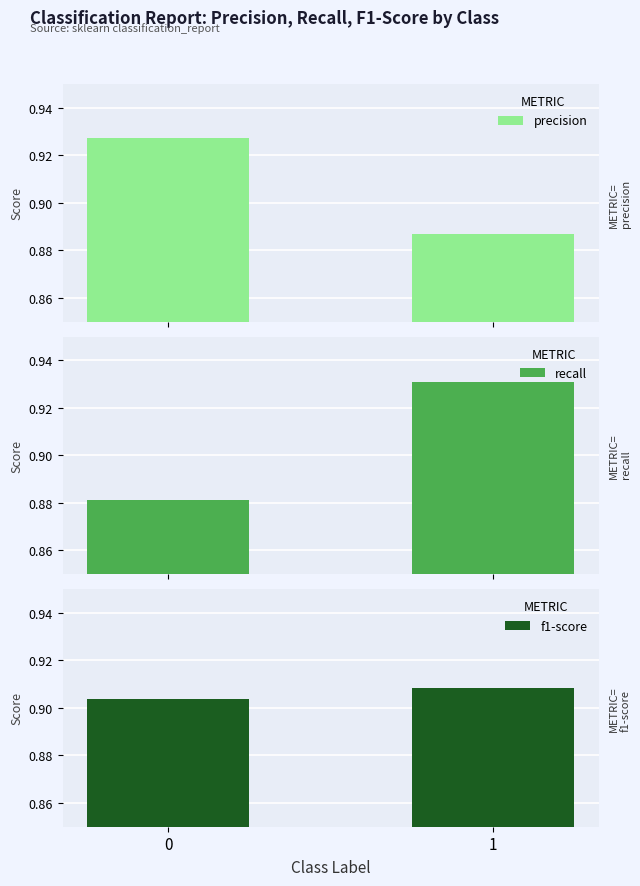

At how many categories does at least one series exceed 0?

2